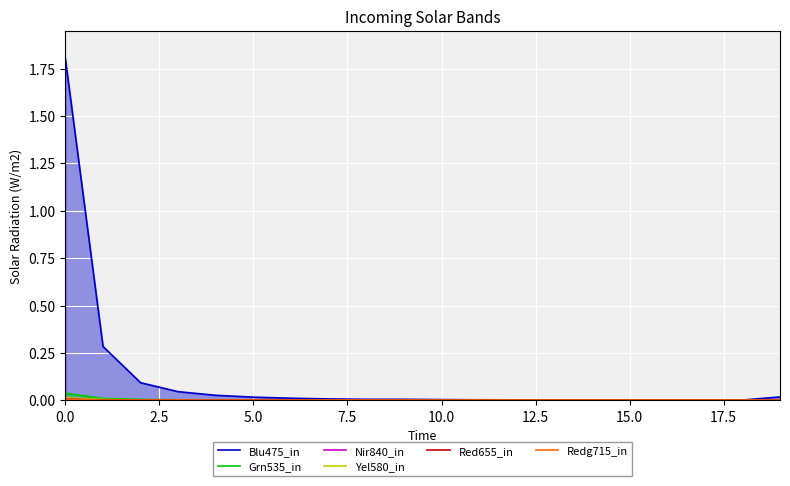

Reading left to right, what are all the values shown in this chart?

Blu475_in: 1.8	0.3	0.1	0.0	0.0	0.0	0.0	0.0	0.0	0.0	0.0	0.0	0.0	0.0	0.0	0.0	0.0	0.0	0.0	0.0
Grn535_in: 0.0	0.0	0.0	0.0	0.0	0.0	0.0	0.0	0.0	0.0	0.0	0.0	0.0	0.0	0.0	0.0	0.0	0.0	0.0	0.0
Nir840_in: 0.0	0.0	0.0	0.0	0.0	0.0	0.0	0.0	0.0	0.0	0.0	0.0	0.0	0.0	0.0	0.0	0.0	0.0	0.0	0.0
Yel580_in: 0.0	0.0	0.0	0.0	0.0	0.0	0.0	0.0	0.0	0.0	0.0	0.0	0.0	0.0	0.0	0.0	0.0	0.0	0.0	0.0
Red655_in: 0.0	0.0	0.0	0.0	0.0	0.0	0.0	0.0	0.0	0.0	0.0	0.0	0.0	0.0	0.0	0.0	0.0	0.0	0.0	0.0
Redg715_in: 0.0	0.0	0.0	0.0	0.0	0.0	0.0	0.0	0.0	0.0	0.0	0.0	0.0	0.0	0.0	0.0	0.0	0.0	0.0	0.0